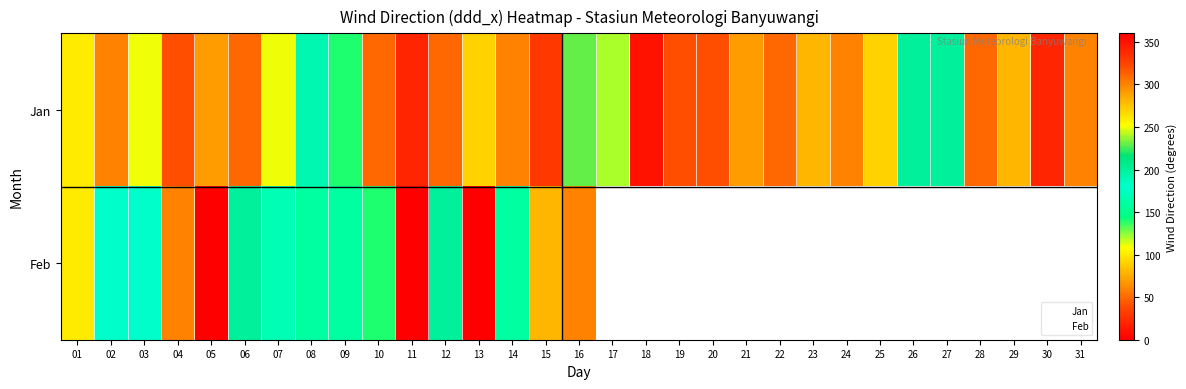

Reading right to left, what are all the values shown in this chart?

31=60	30=20	29=80	28=50	27=200	26=200	25=90	24=60	23=80	22=50	21=70	20=40	19=40	18=10	17=120	16=230	15=30	14=60	13=90	12=50	11=20	10=50	09=140	08=190	07=250	06=50	05=70	04=40	03=110	02=60	01=260